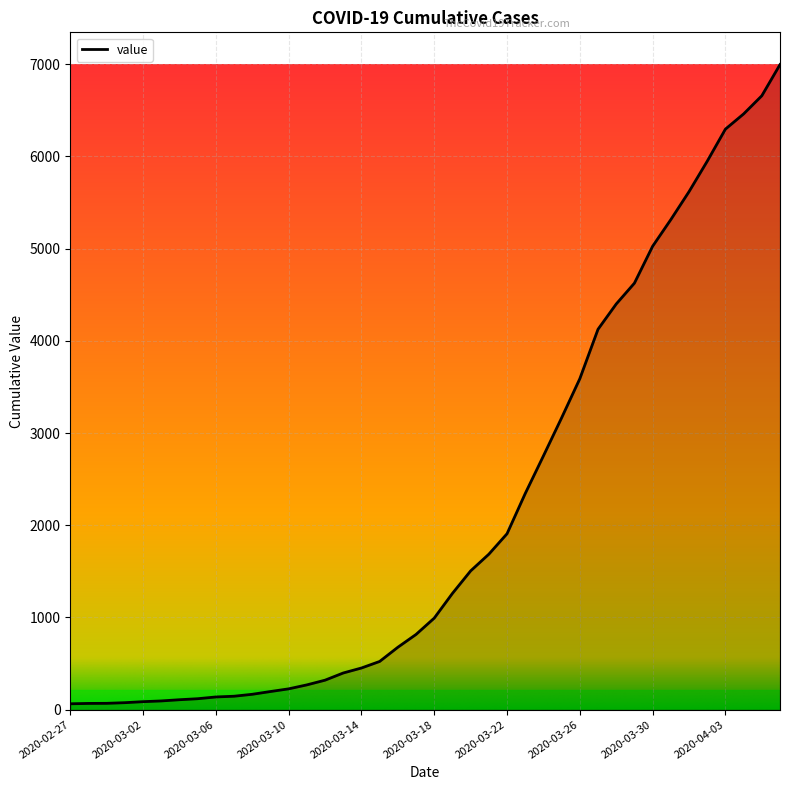

What is the difference between the maximum and minimum values?

6931